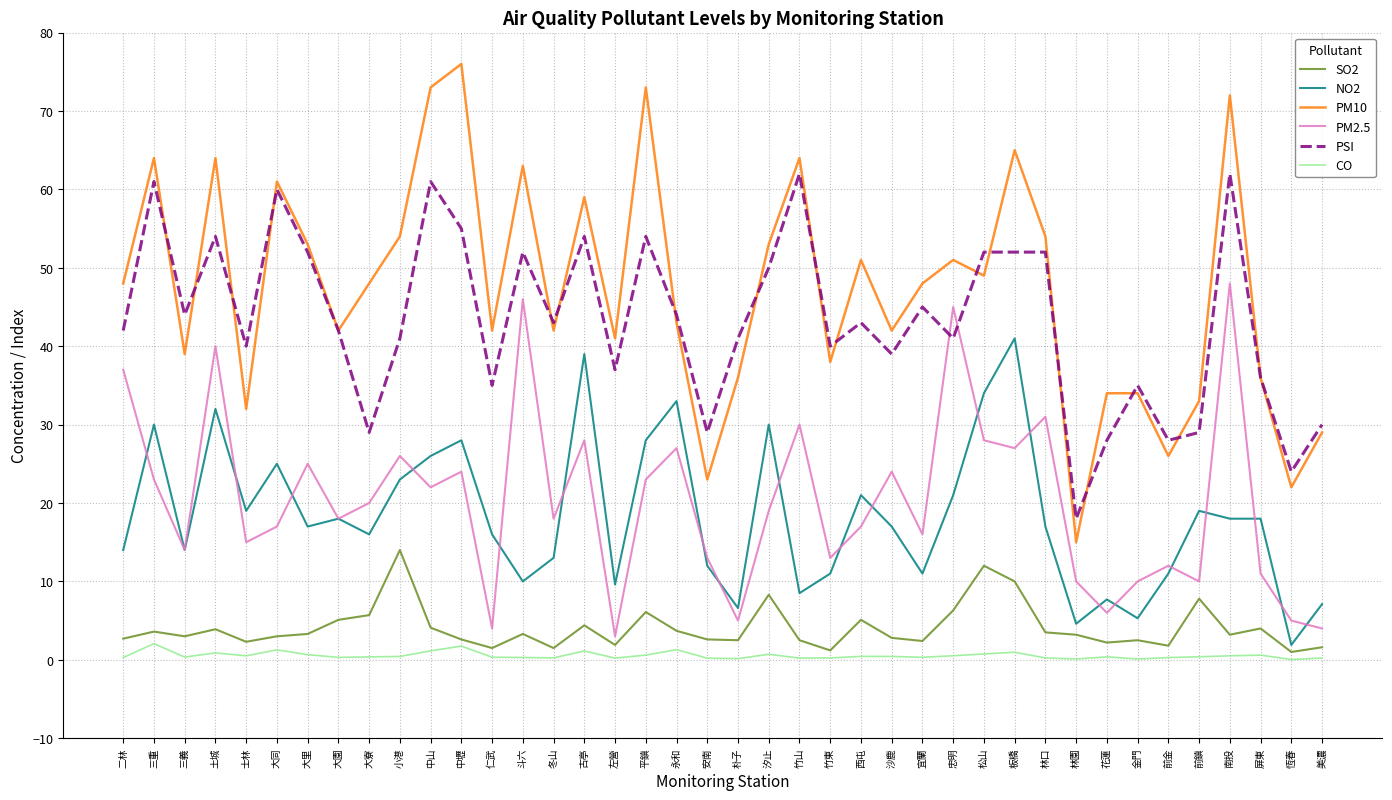

True or false: PM10 and CO intersect in this chart.

False